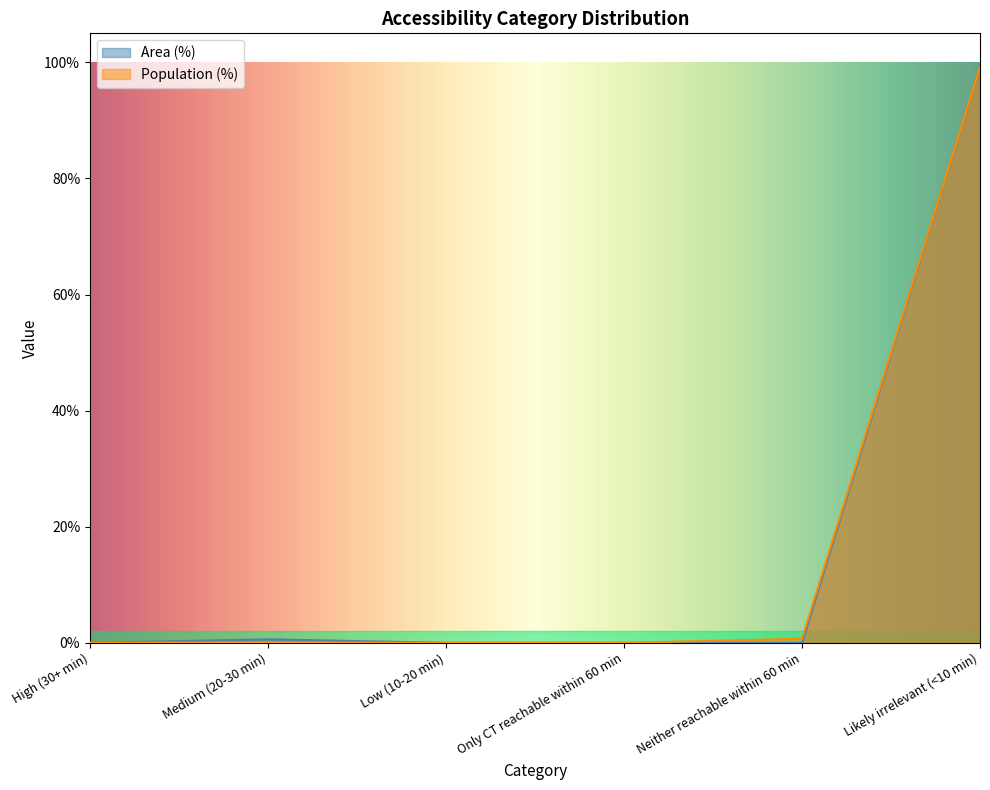

Which category has the highest value across all series?

Likely irrelevant (<10 min)